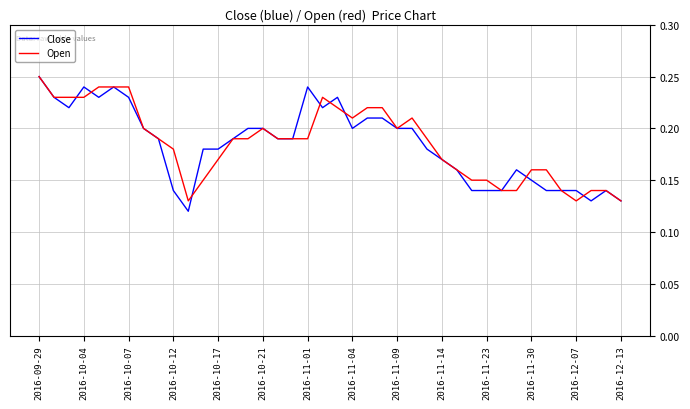

At which category does the chart reach its peak across all series?

2016-09-29